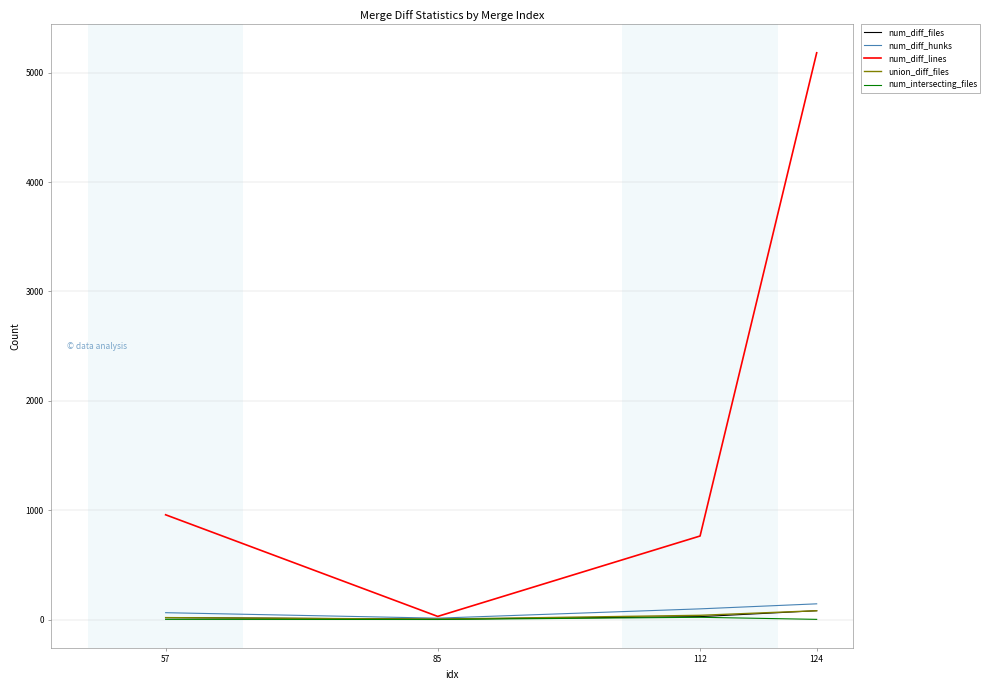

What is the highest value of the num_diff_files series?

82